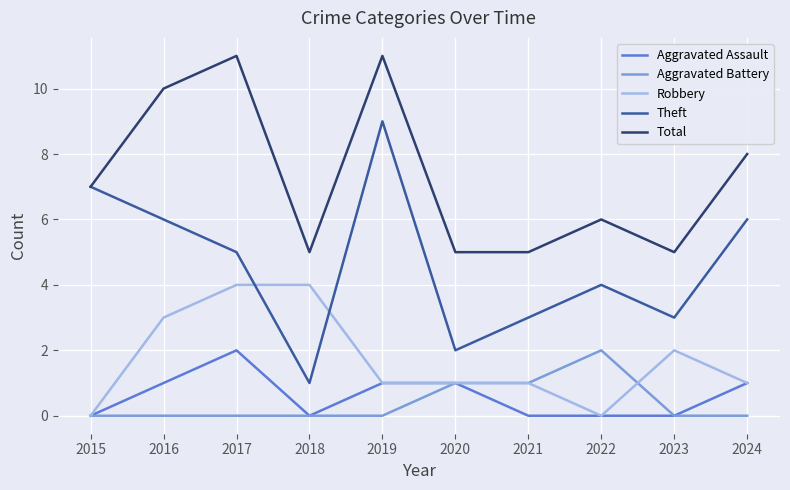

Is this an area chart (filled region under the line)?

No